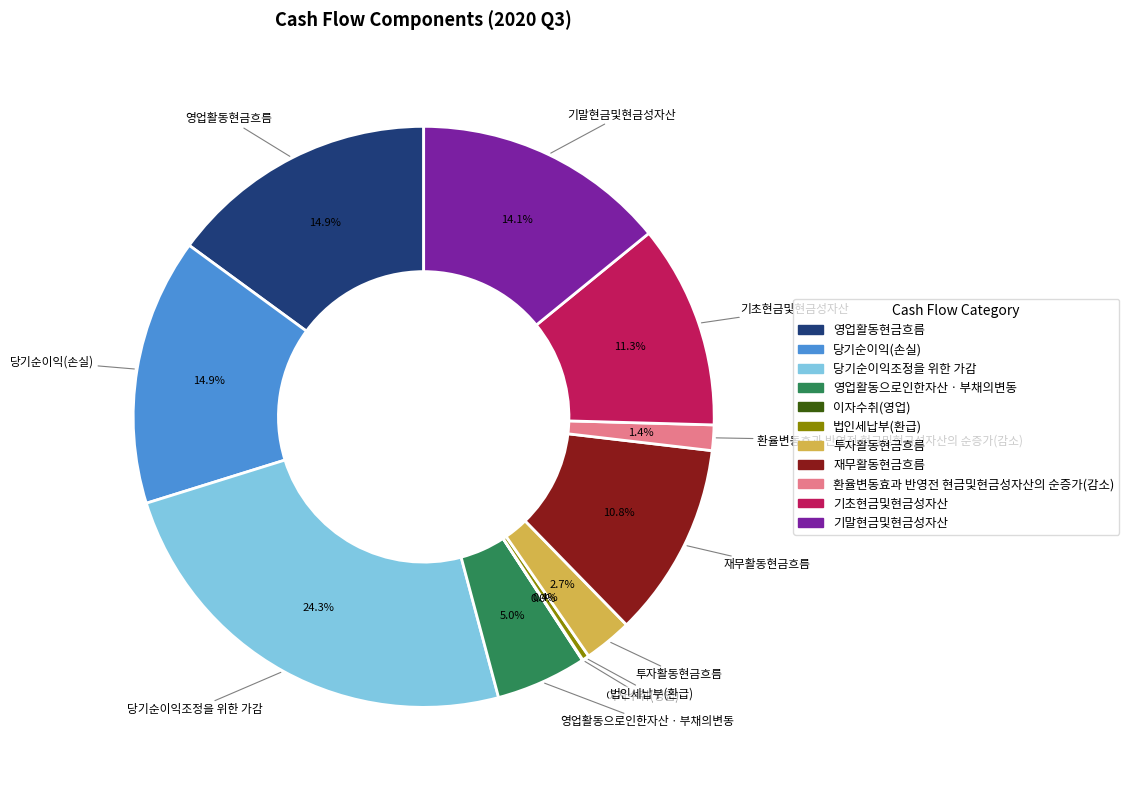

To the nearest percent, what is the combined percentage of 당기순이익조정을 위한 가감 and 당기순이익(손실)?

39%